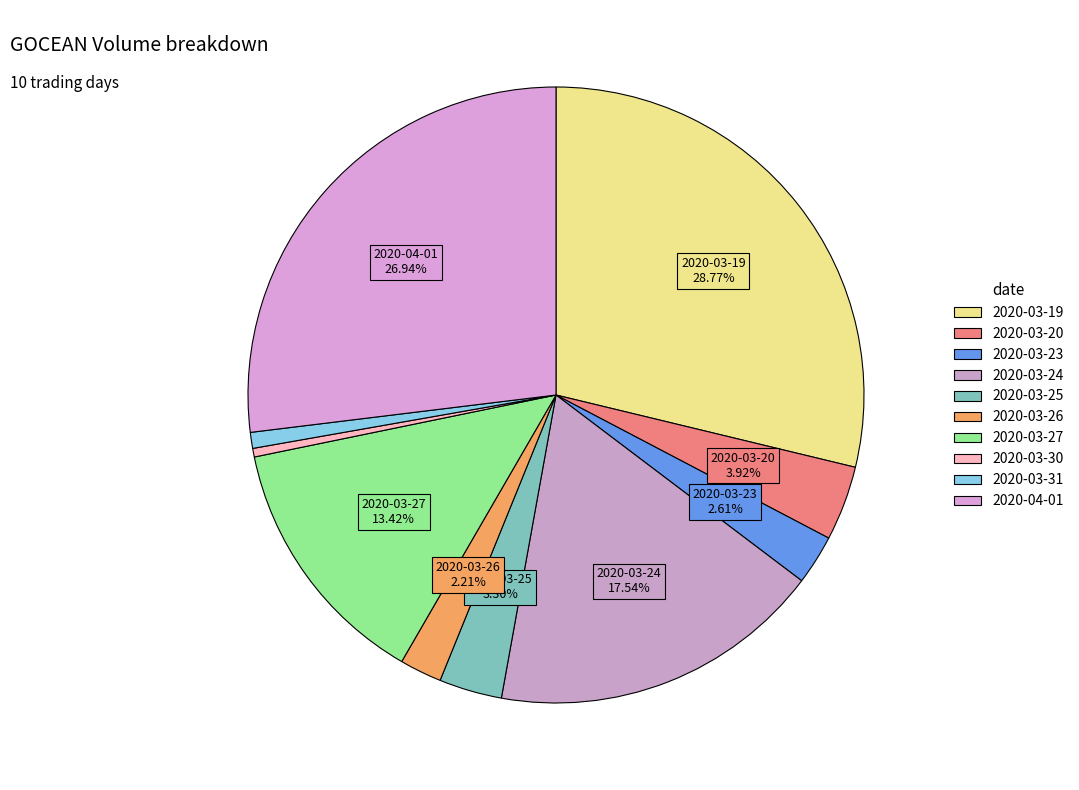

Is 2020-03-30 the majority of the pie?

No